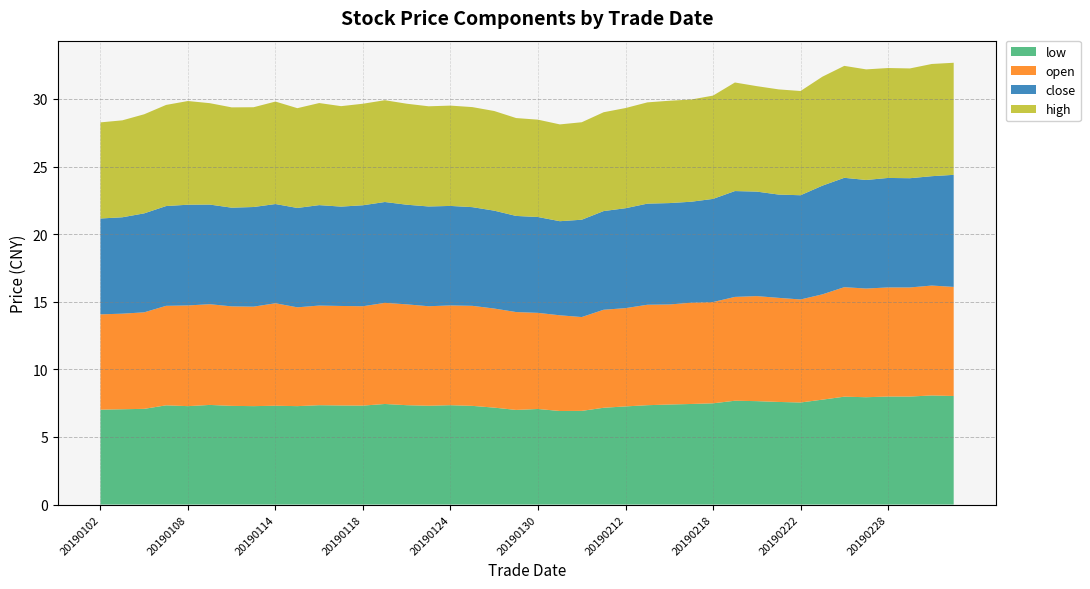

Reading left to right, extract all data points from this chart.

low: 7.0	7.0	7.1	7.3	7.3	7.4	7.3	7.3	7.3	7.3	7.3	7.3	7.3	7.4	7.3	7.3	7.3	7.3	7.2	7.0	7.1	6.9	6.9	7.2	7.3	7.3	7.4	7.4	7.5	7.7	7.7	7.6	7.5	7.8	8.0	7.9	8.0	8.0	8.1	8.0
open: 7.0	7.1	7.1	7.4	7.5	7.5	7.4	7.4	7.6	7.3	7.4	7.4	7.3	7.5	7.5	7.4	7.4	7.4	7.3	7.2	7.1	7.1	6.9	7.2	7.3	7.4	7.4	7.5	7.5	7.7	7.8	7.7	7.6	7.8	8.1	8.0	8.1	8.1	8.1	8.1
close: 7.1	7.1	7.3	7.4	7.5	7.4	7.3	7.4	7.3	7.3	7.4	7.3	7.5	7.5	7.4	7.4	7.4	7.3	7.2	7.1	7.1	7.0	7.2	7.3	7.4	7.5	7.5	7.5	7.6	7.8	7.7	7.6	7.7	8.0	8.1	8.0	8.1	8.1	8.1	8.3
high: 7.1	7.2	7.3	7.5	7.7	7.5	7.4	7.4	7.6	7.4	7.5	7.4	7.5	7.5	7.5	7.4	7.4	7.4	7.4	7.2	7.2	7.2	7.2	7.3	7.4	7.5	7.6	7.6	7.6	8.0	7.8	7.8	7.7	8.1	8.3	8.2	8.1	8.1	8.3	8.3